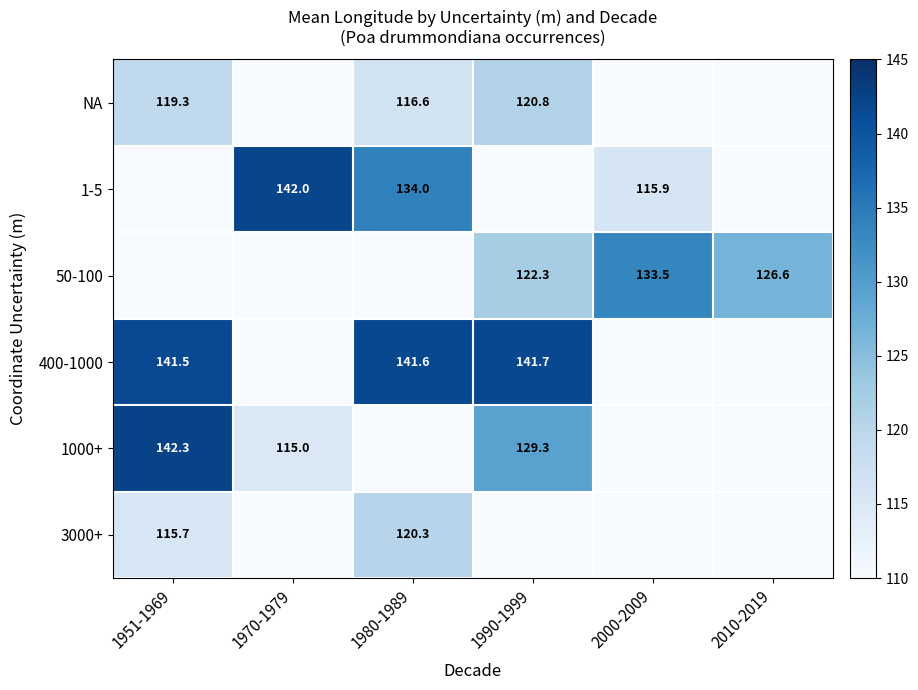

The NA series shows 120.8 at 1990-1999. True or false?

True